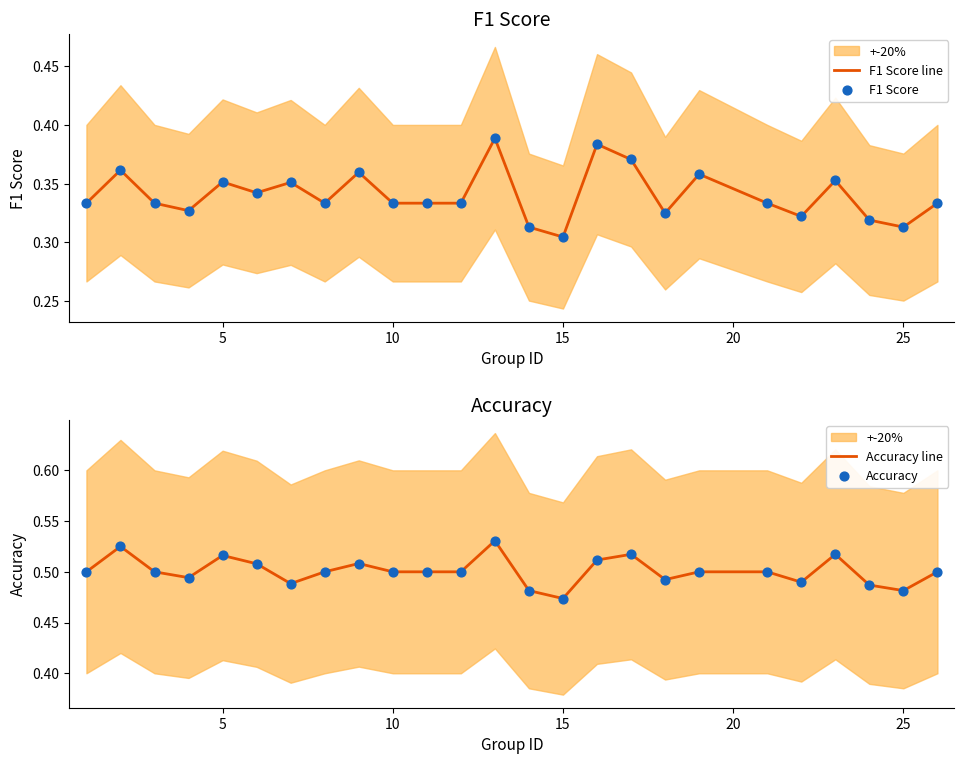

Which series reaches the minimum Y coordinate?

F1 Score line